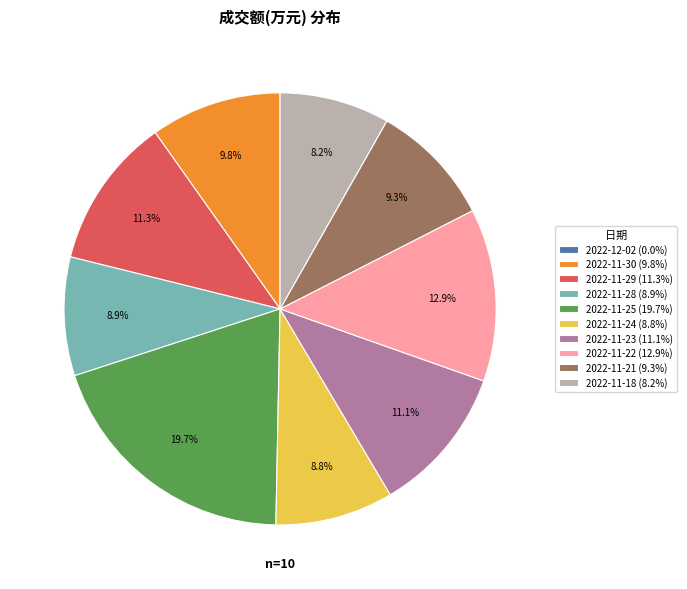

Between 2022-11-22 and 2022-11-21, which is larger?

2022-11-22